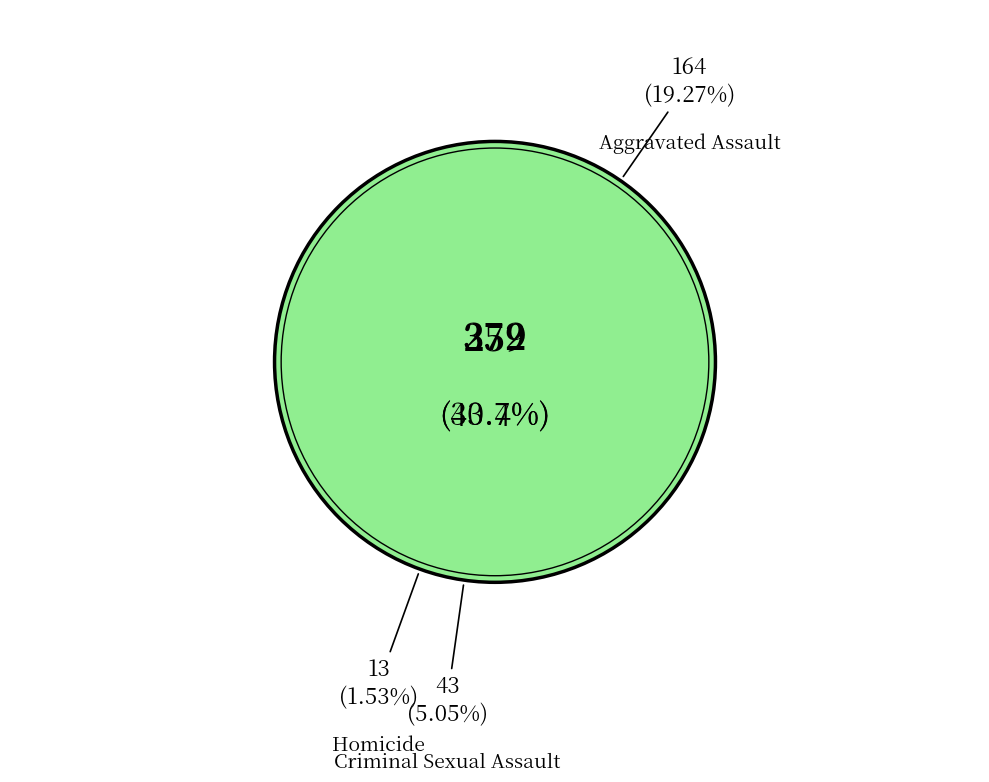

Rank the categories by value from lowest to highest.

Homicide, Criminal Sexual Assault, Aggravated Assault, Aggravated Battery, Robbery